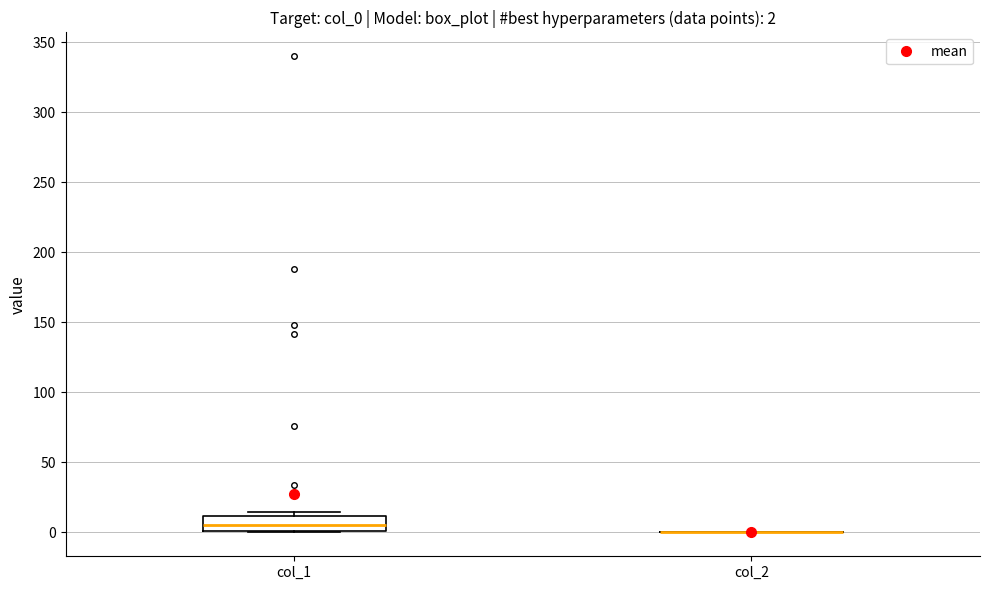

Which box is the tallest, from its lower edge to its upper edge?

col_1